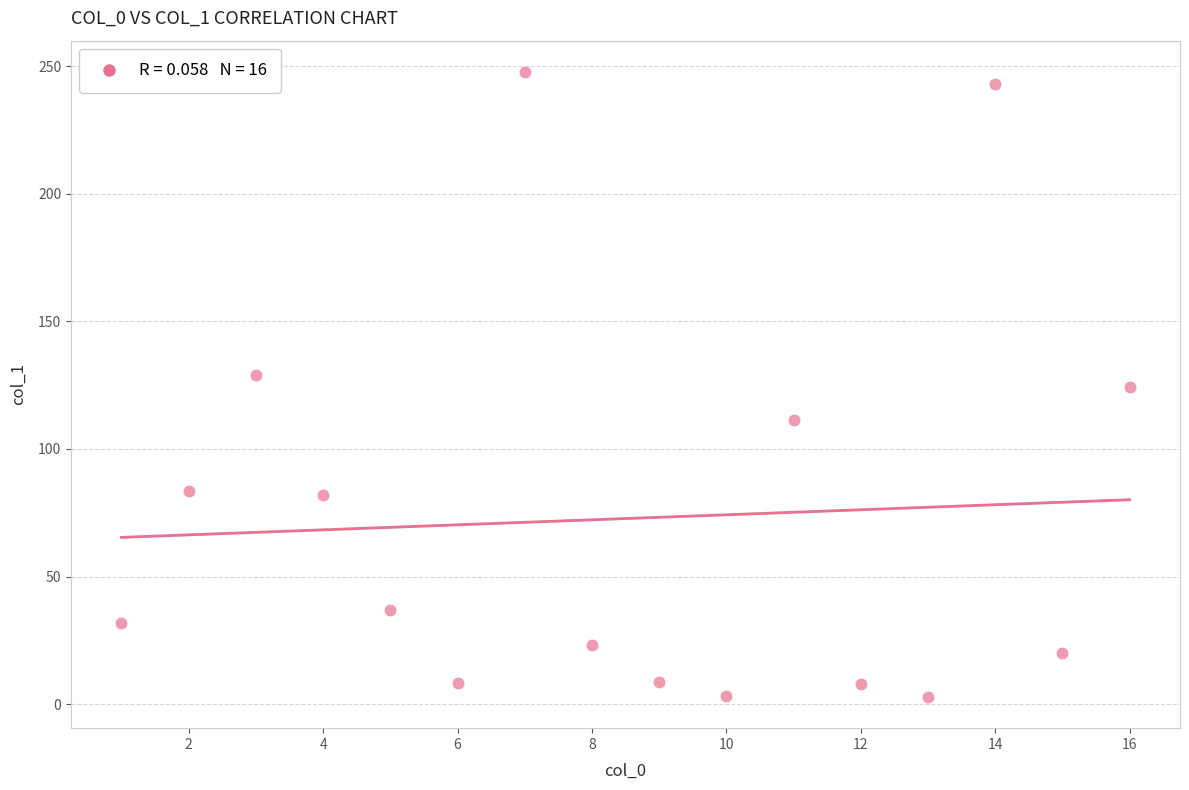

What is the range of Y values (max minus min)?

245.0